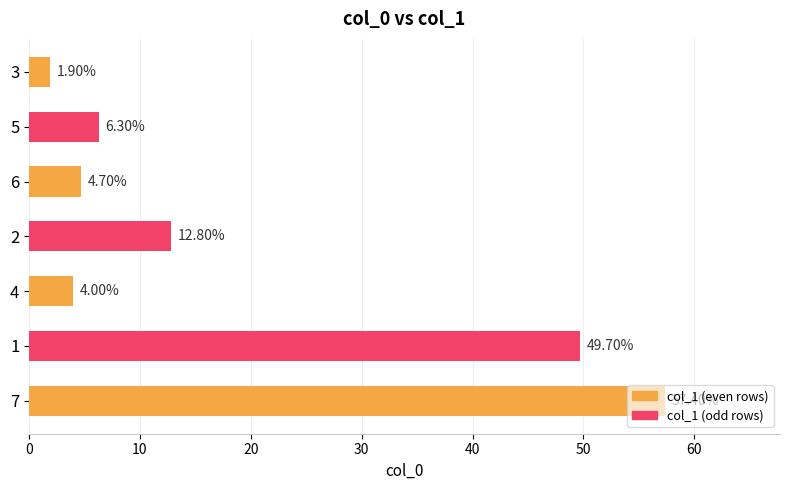

What is the difference between the maximum and minimum values?

55.5